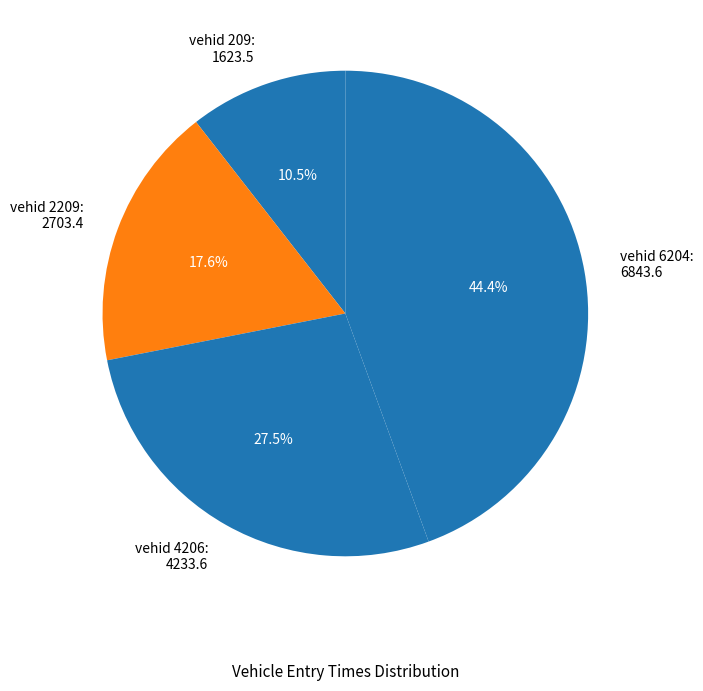

What percentage is NOT represented by vehid 209: 1623.5?

89.5%